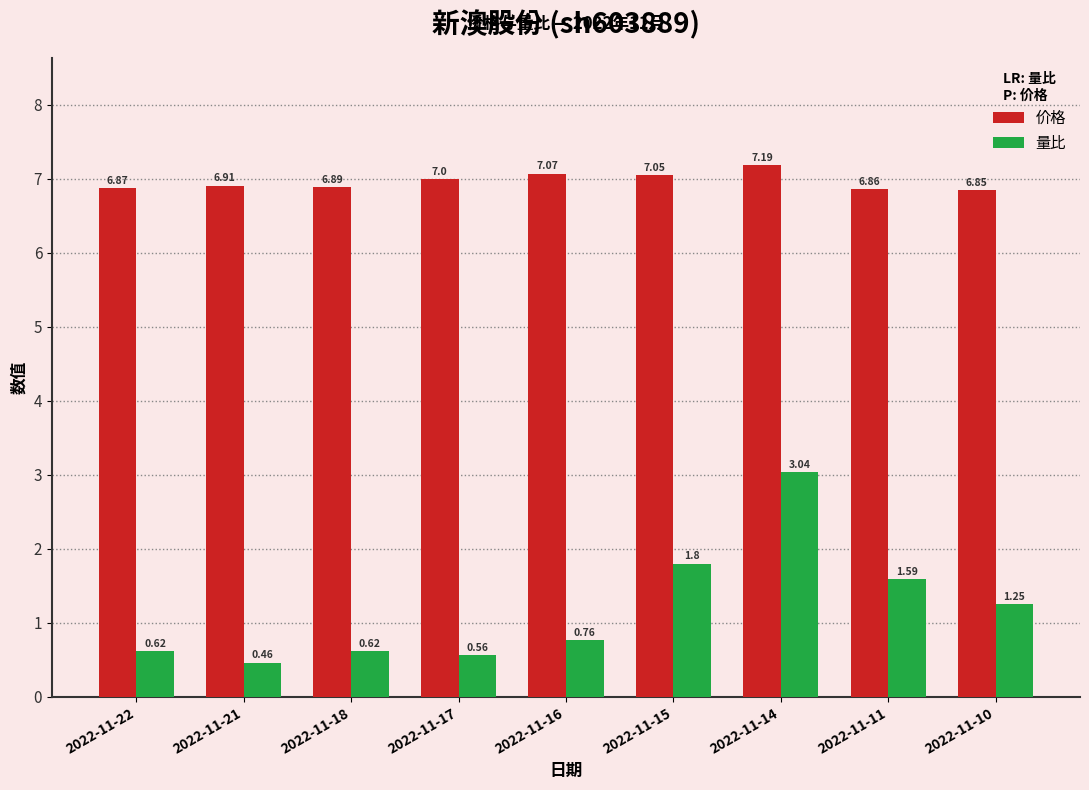

What is the difference between the maximum and minimum values in the 价格 series?

0.3